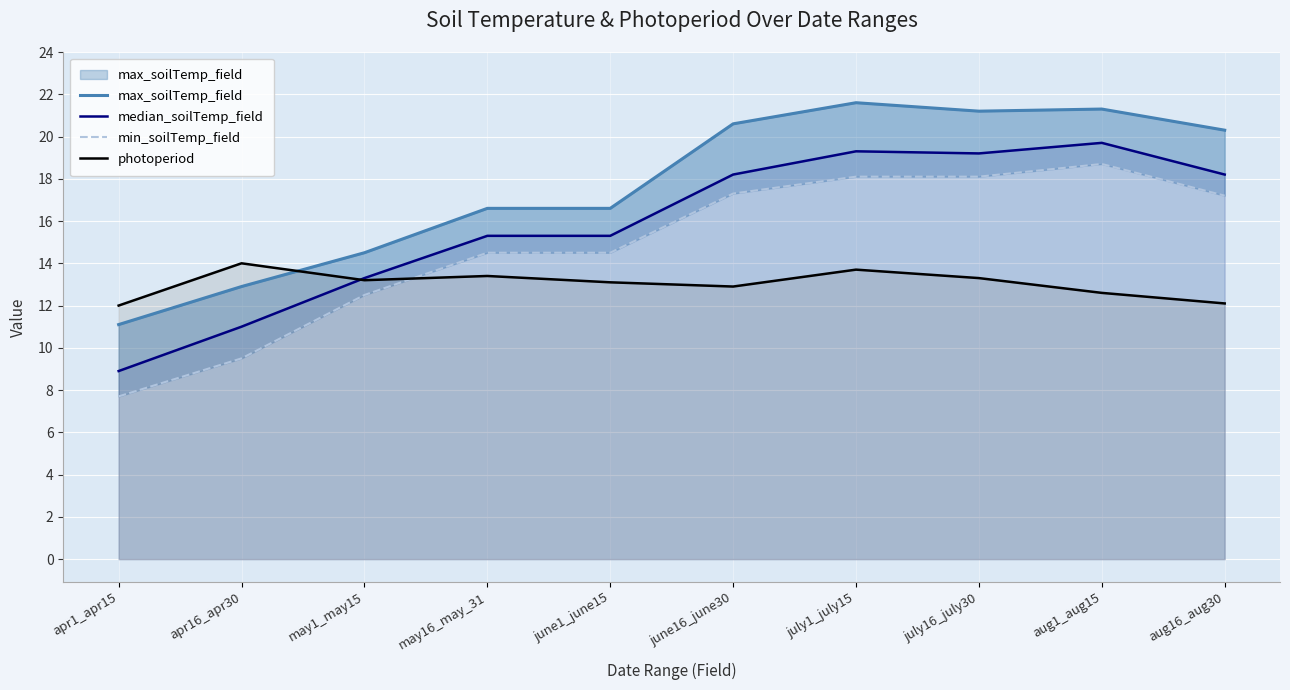

Which series has the widest spread of values?

min_soilTemp_field